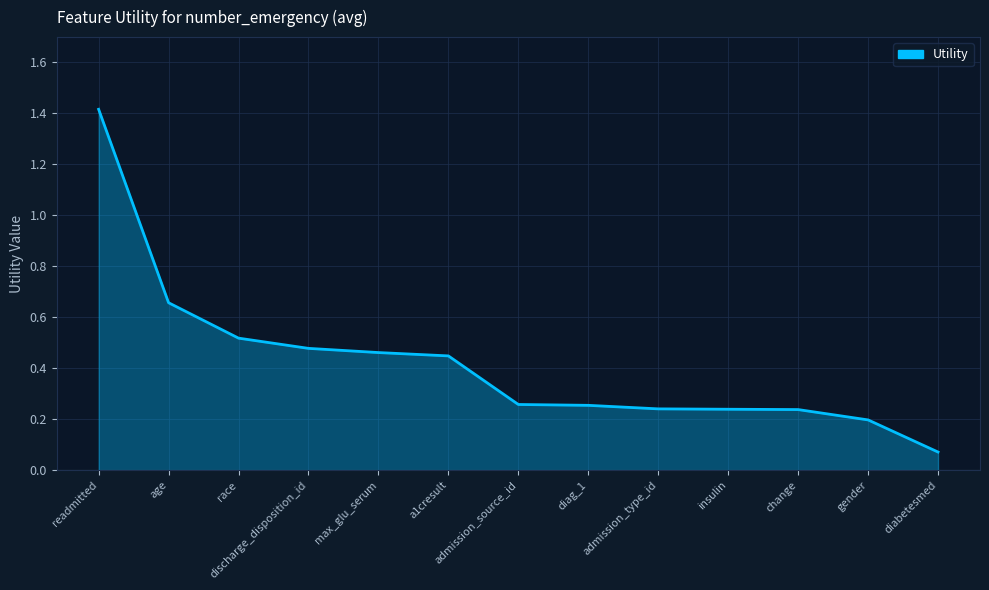

What is the difference between the values at readmitted and admission_source_id?

1.2